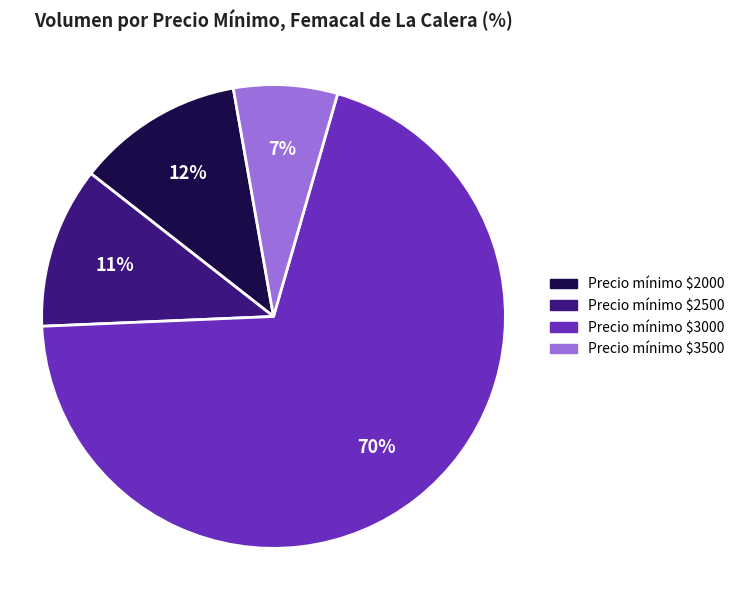

Does any single category account for the majority?

Yes